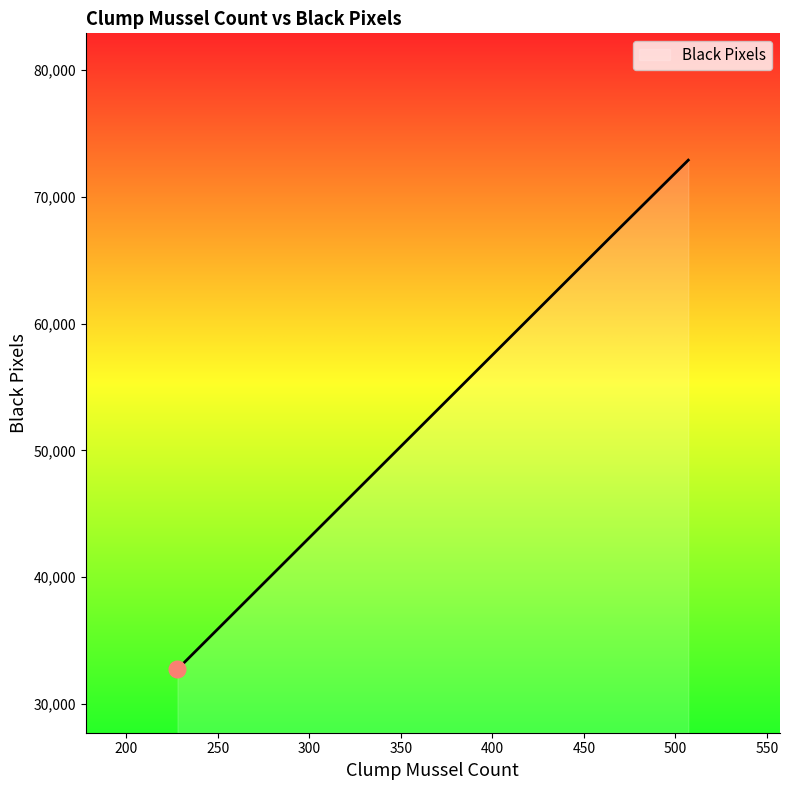

What is the smallest value displayed?

32742.0